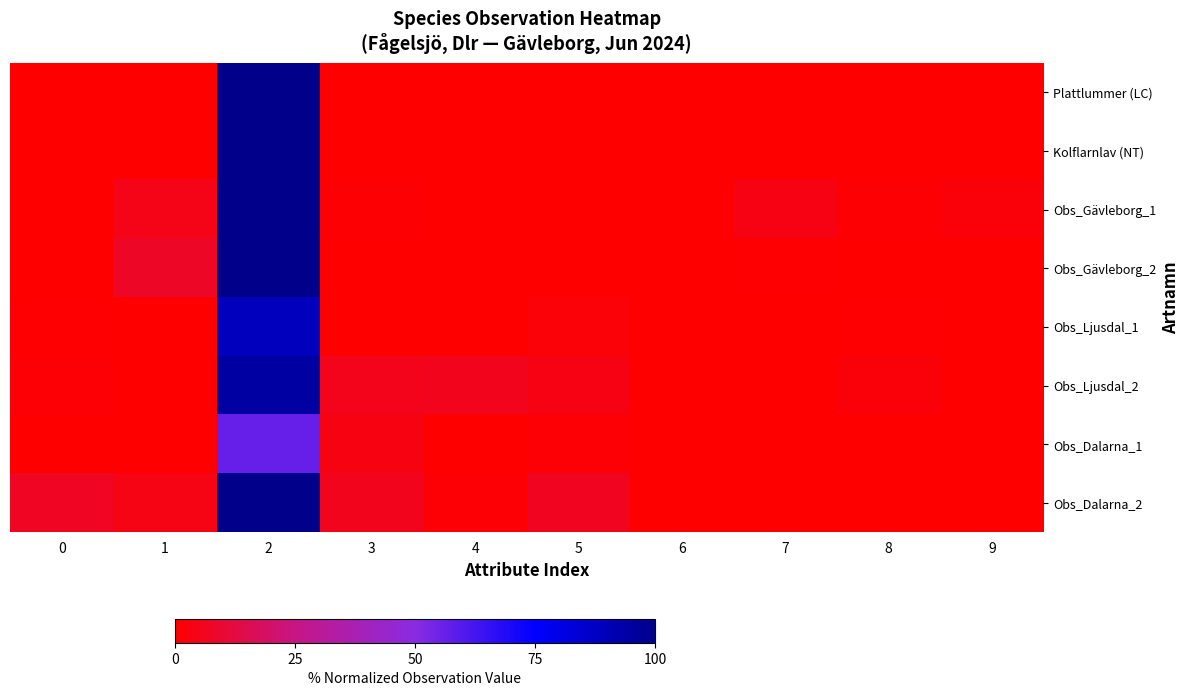

Reading left to right, what are all the values shown in this chart?

Plattlummer (LC): 0=0.2	1=0.1	2=100.0	3=0.0	4=0.0	5=0.0	6=0.0	7=0.0	8=0.0	9=0.0
Kolflarnlav (NT): 0=0.0	1=0.1	2=100.0	3=0.0	4=0.0	5=0.0	6=0.0	7=0.0	8=0.0	9=0.0
Obs_Gävleborg_1: 0=0.0	1=4.6	2=100.0	3=1.0	4=0.0	5=0.0	6=0.0	7=3.7	8=1.0	9=2.1
Obs_Gävleborg_2: 0=0.0	1=7.6	2=100.0	3=0.0	4=0.0	5=0.0	6=0.0	7=0.4	8=0.0	9=0.0
Obs_Ljusdal_1: 0=0.7	1=0.0	2=88.8	3=0.0	4=0.0	5=1.7	6=0.0	7=0.1	8=0.6	9=0.0
Obs_Ljusdal_2: 0=1.4	1=0.0	2=94.8	3=5.4	4=5.6	5=3.7	6=0.0	7=0.0	8=2.2	9=0.0
Obs_Dalarna_1: 0=0.0	1=0.0	2=56.3	3=3.3	4=0.0	5=1.3	6=0.0	7=0.2	8=0.4	9=0.0
Obs_Dalarna_2: 0=6.7	1=3.9	2=100.0	3=5.5	4=1.4	5=5.9	6=0.0	7=0.0	8=0.0	9=0.0